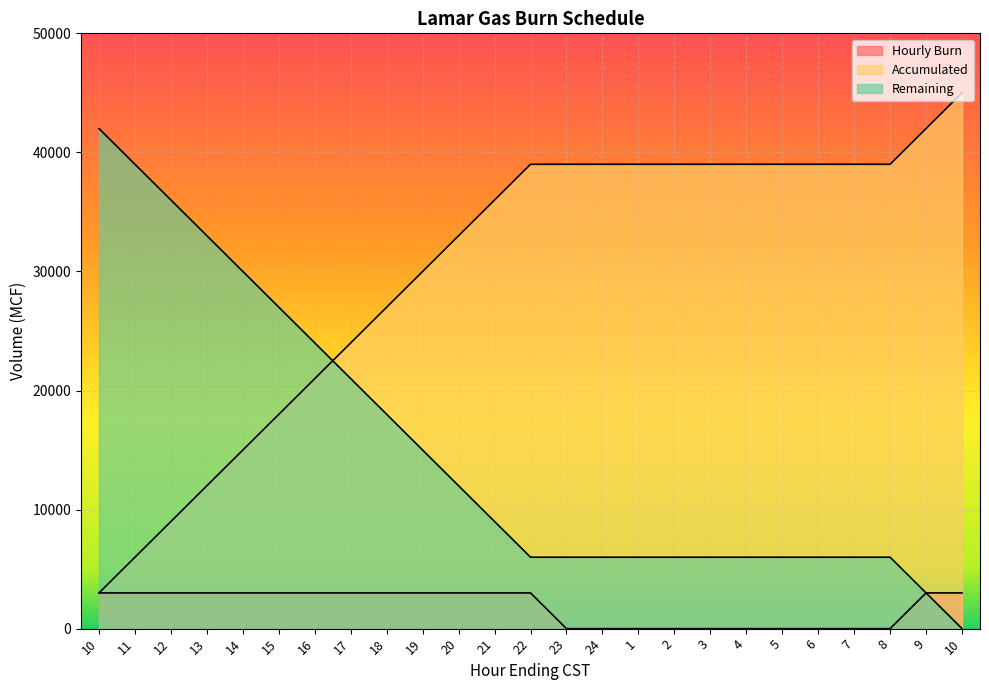

How many lines are shown in the chart?

3